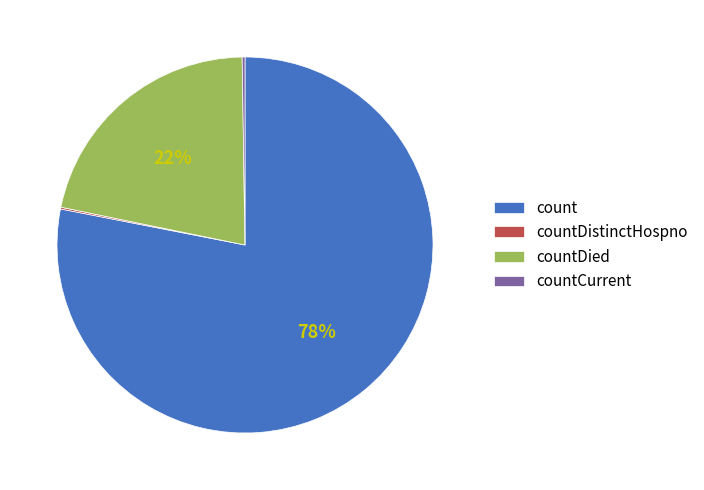

The count slice represents 78% of the pie. True or false?

True